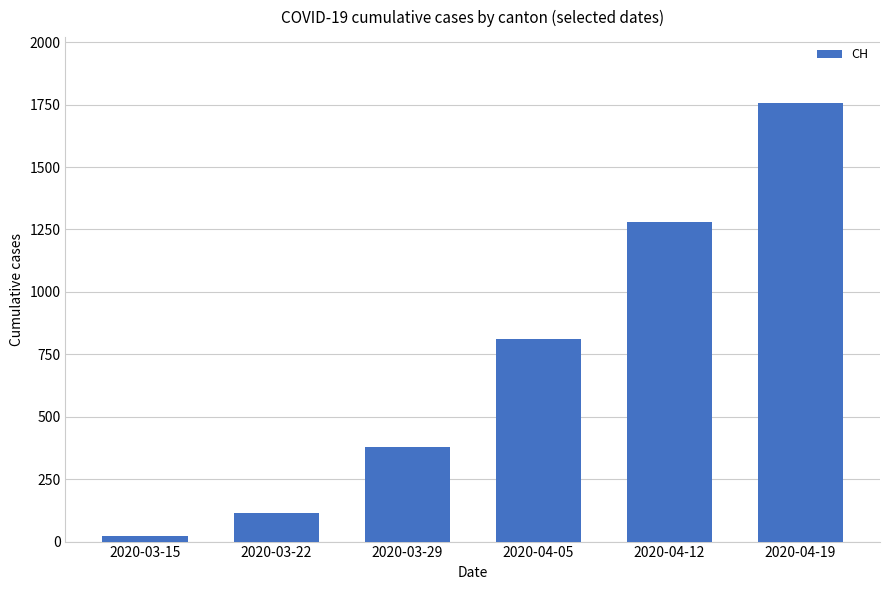

Reading left to right, extract all data points from this chart.

2020-03-15=21	2020-03-22=113	2020-03-29=378	2020-04-05=812	2020-04-12=1279	2020-04-19=1757